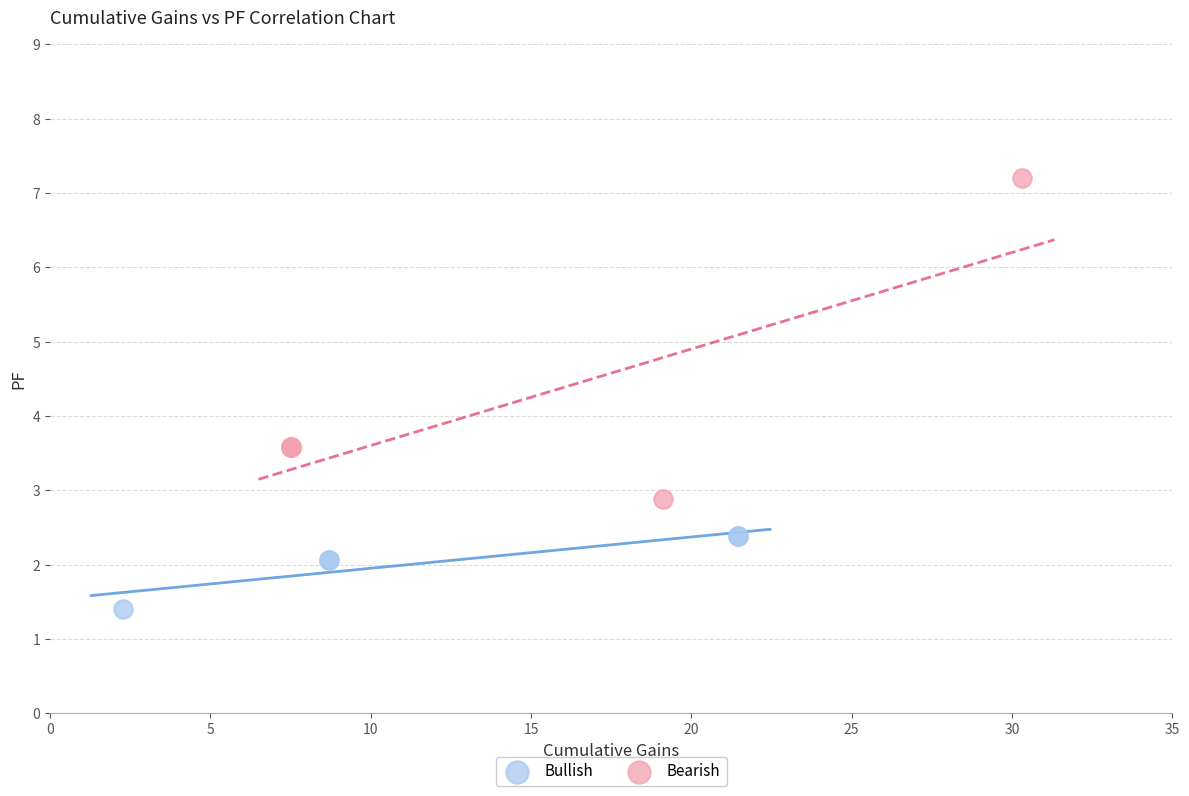

Which series has the largest Y range (max minus min)?

Bearish